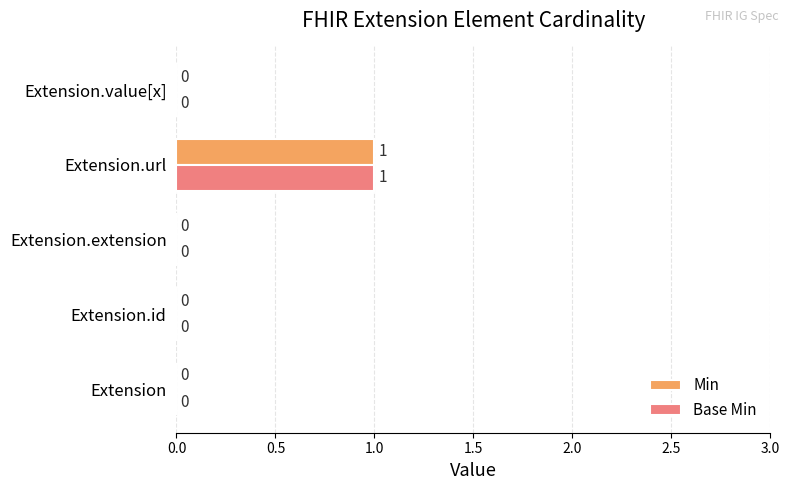

How many Min values are between 0 and 1?

5